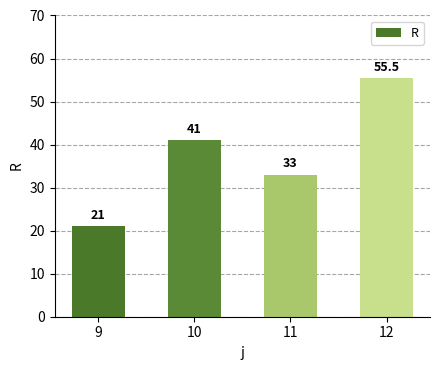

What is the value of the 3rd bar from the left?

33.0